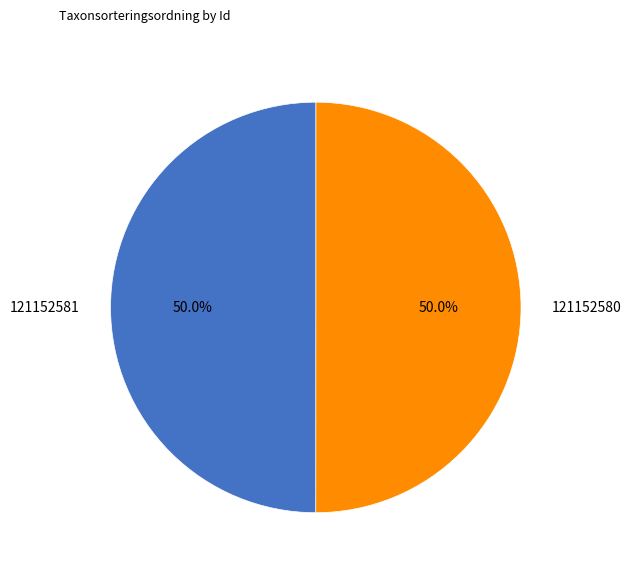

Is the sum of 121152580 and 121152581 greater than half?

Yes